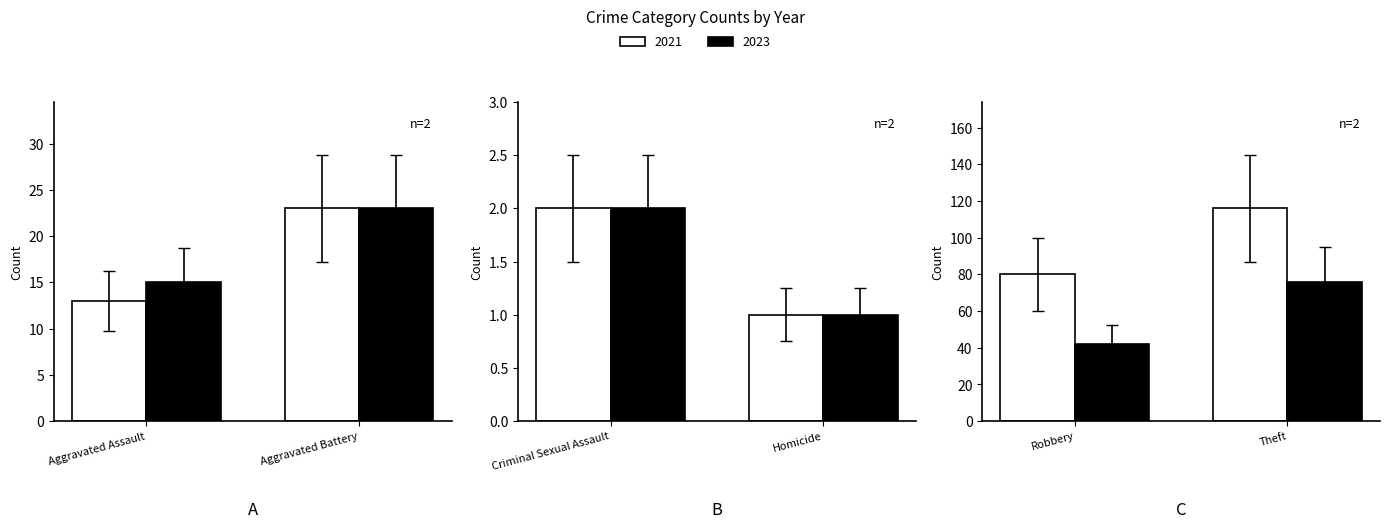

How many bars are there in total?

12